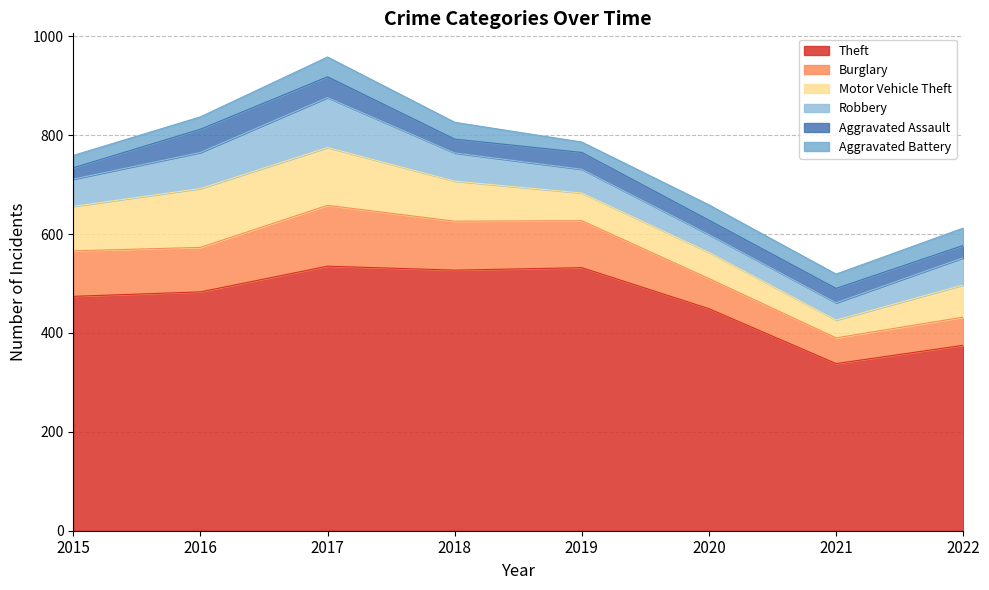

At which category does the chart reach its minimum across all series?

2019